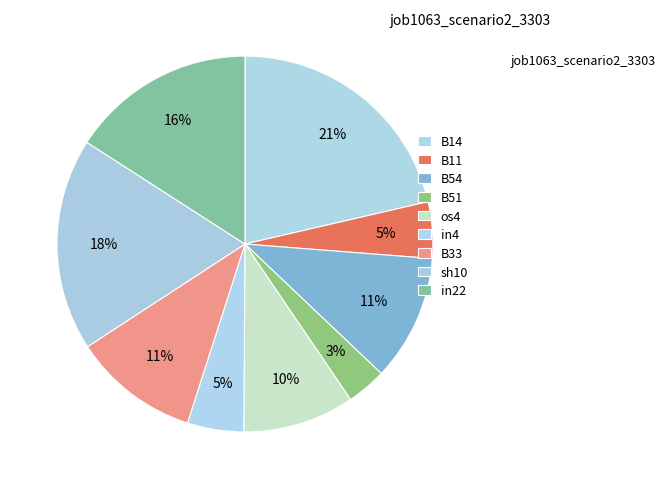

Rank the categories by value from highest to lowest.

B14, sh10, in22, B54, B33, os4, B11, in4, B51